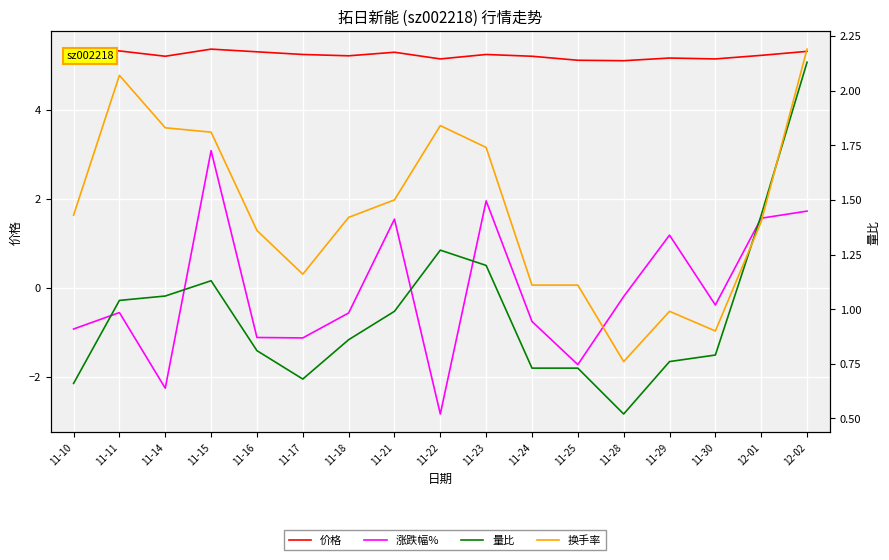

Reading left to right, transcribe all the data shown in this chart.

价格: 5.3	5.3	5.2	5.4	5.3	5.2	5.2	5.3	5.1	5.2	5.2	5.1	5.1	5.2	5.1	5.2	5.3
涨跌幅%: -0.9	-0.6	-2.3	3.1	-1.1	-1.1	-0.6	1.5	-2.8	1.9	-0.8	-1.7	-0.2	1.2	-0.4	1.6	1.7
量比: 0.7	1.0	1.1	1.1	0.8	0.7	0.9	1.0	1.3	1.2	0.7	0.7	0.5	0.8	0.8	1.4	2.1
换手率: 1.4	2.1	1.8	1.8	1.4	1.2	1.4	1.5	1.8	1.7	1.1	1.1	0.8	1.0	0.9	1.4	2.2